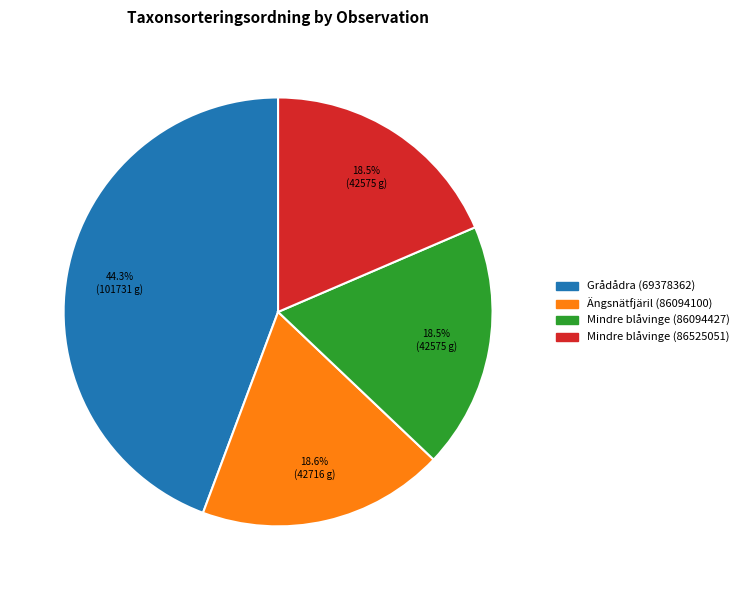

Is it true that Ängsnätfjäril (86094100) is 27% of the pie?

False